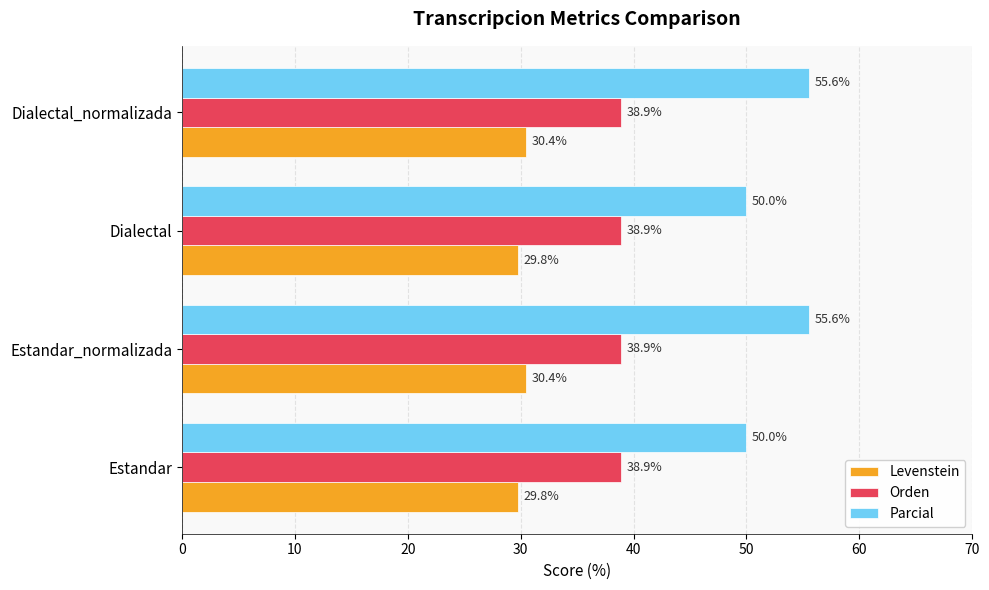

The value of Parcial at Estandar_normalizada is 97.2. True or false?

False